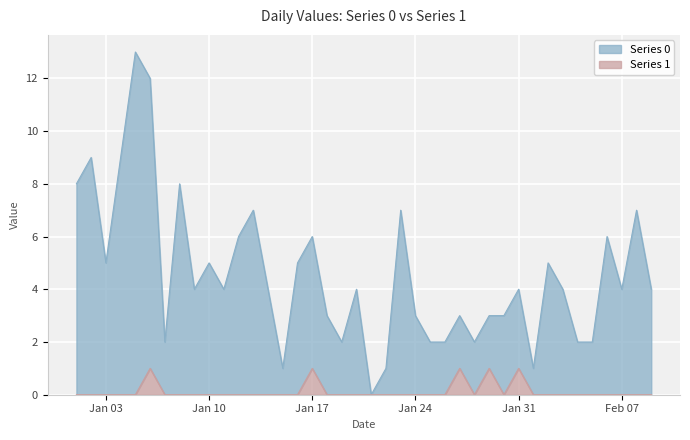

What is the difference between the second highest and second lowest values in the Series 0 series?

11